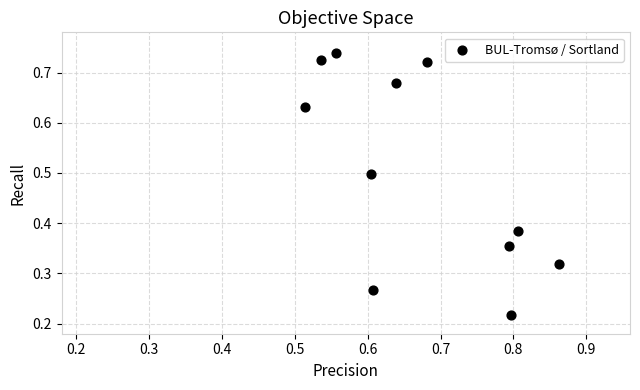

What is the average Y value?

0.5